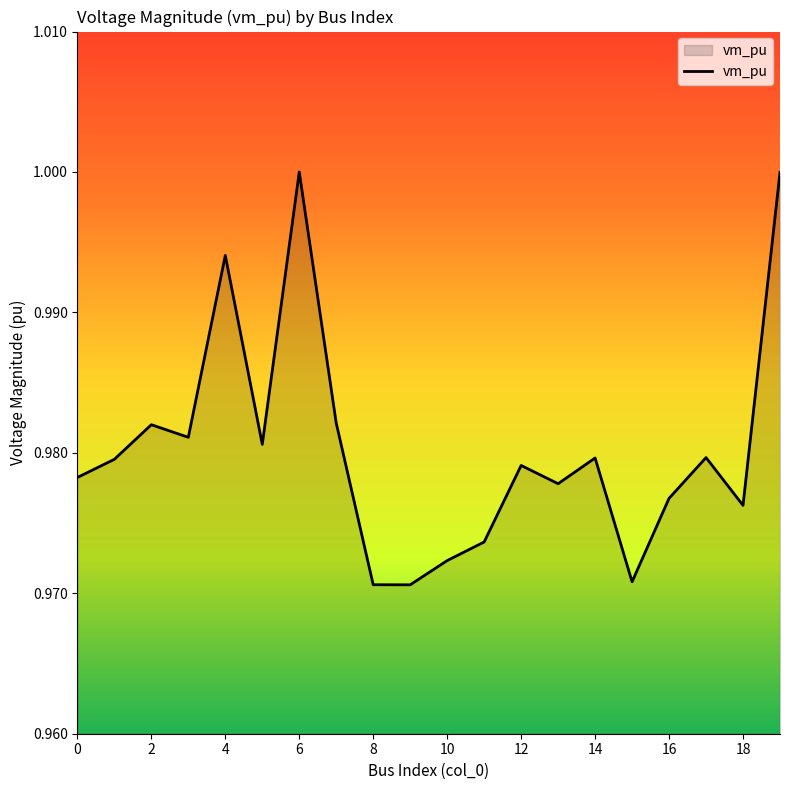

Reading left to right, transcribe all the data shown in this chart.

1.0	1.0	1.0	1.0	1.0	1.0	1.0	1.0	1.0	1.0	1.0	1.0	1.0	1.0	1.0	1.0	1.0	1.0	1.0	1.0